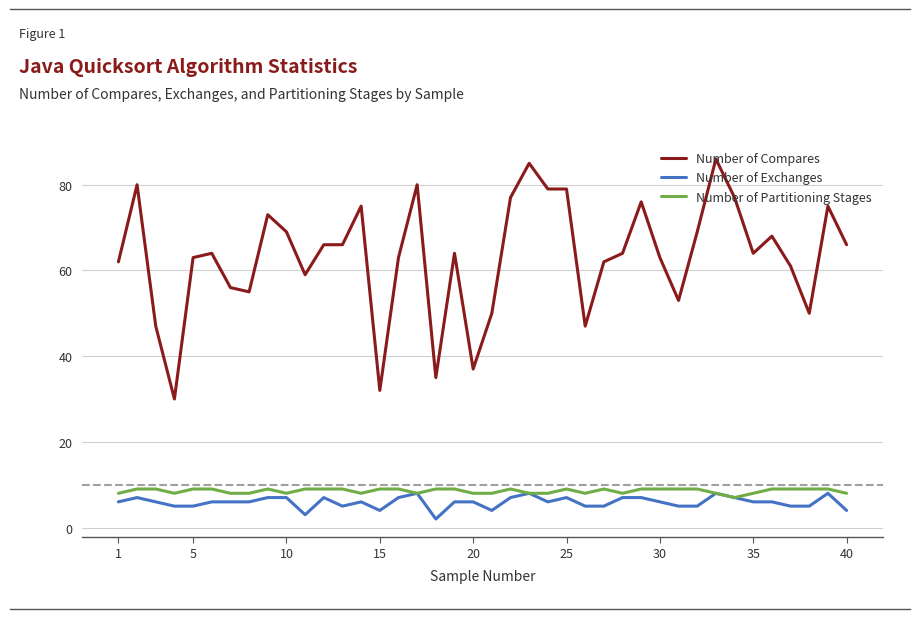

What is the lowest value of the Number of Partitioning Stages series?

7